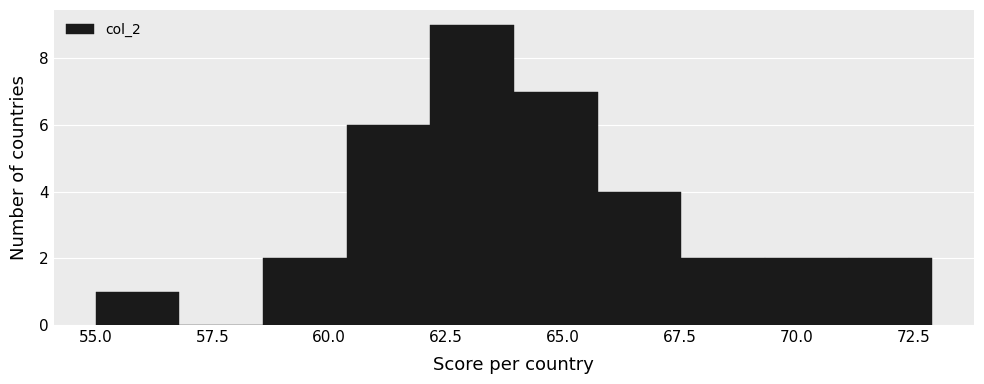

Read against the x-axis, roughly where is the centre of the tallest bar?

63.0